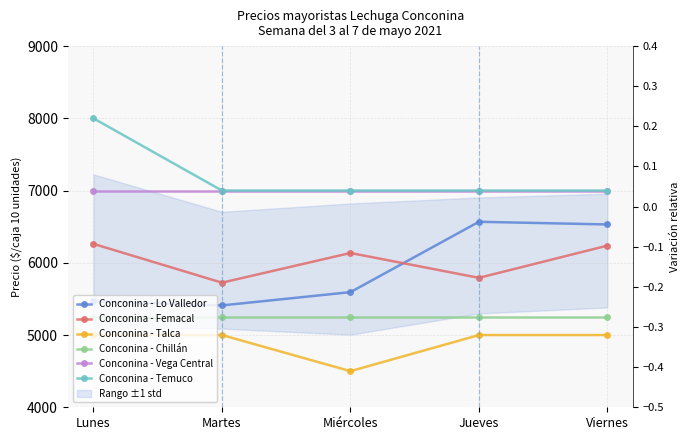

True or false: Conconina - Femacal and Conconina - Temuco intersect in this chart.

False